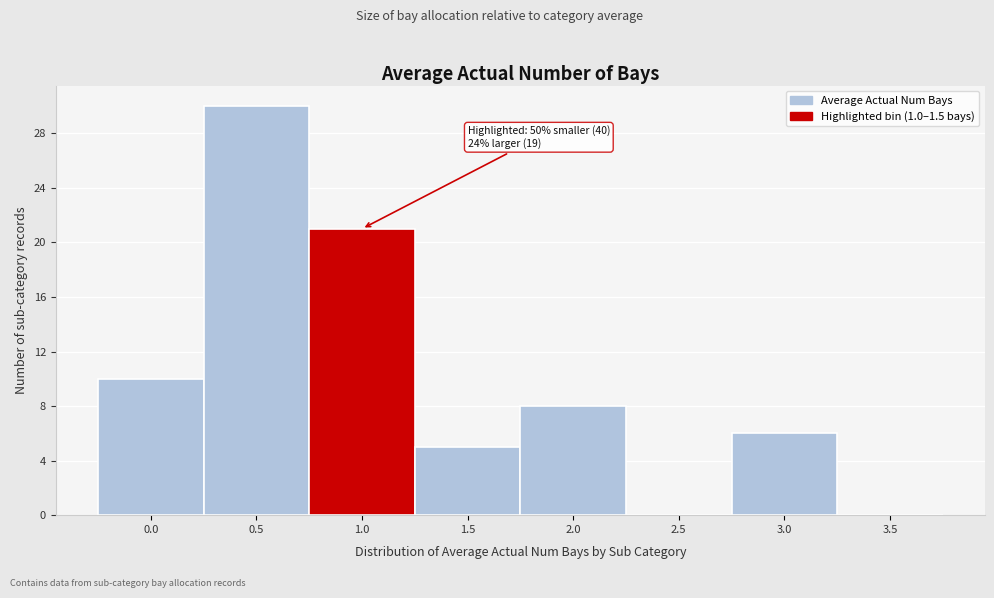

Reading left to right, list all the values displayed in this chart.

0.0=10	0.5=30	1.0=21	1.5=5	2.0=8	2.5=0	3.0=6	3.5=0